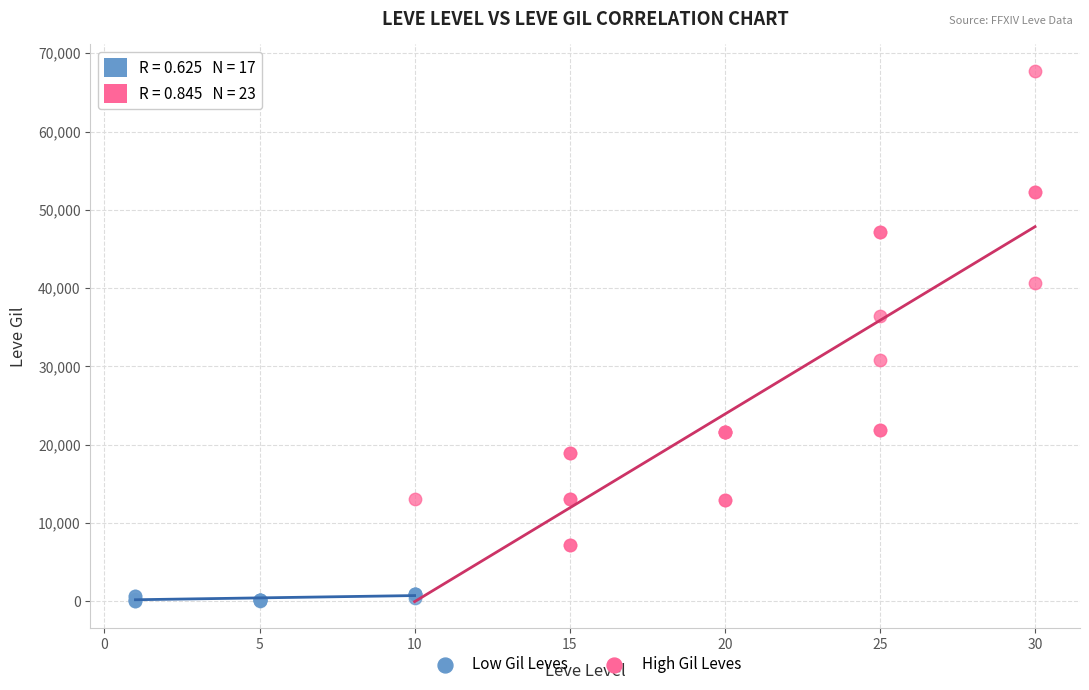

Which series contains the highest Y value?

High Gil Leves